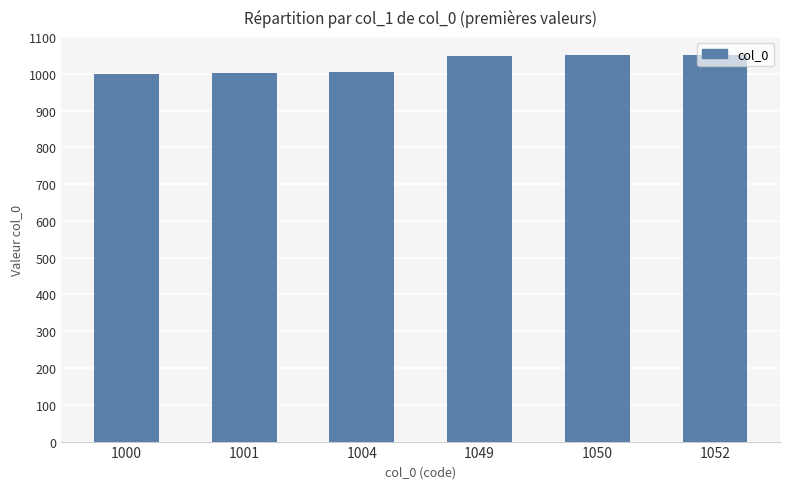

Approximately how many times larger is the value at 1049 compared to 1000?

1.0